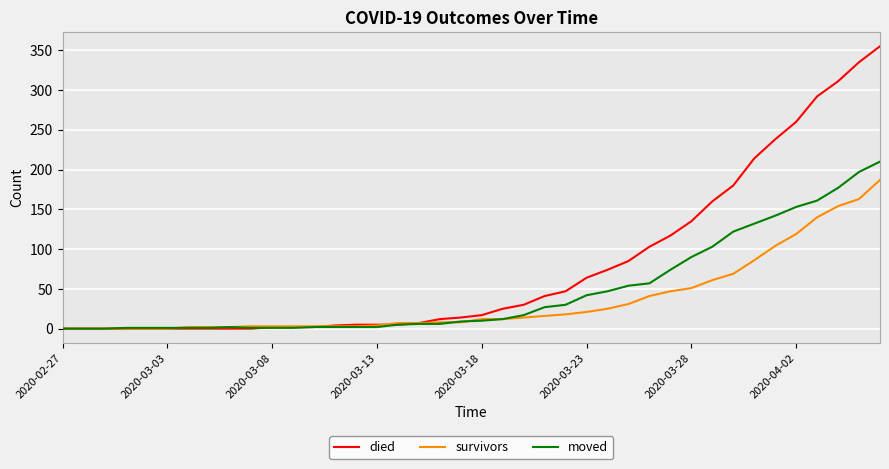

What is the greatest value displayed?

355